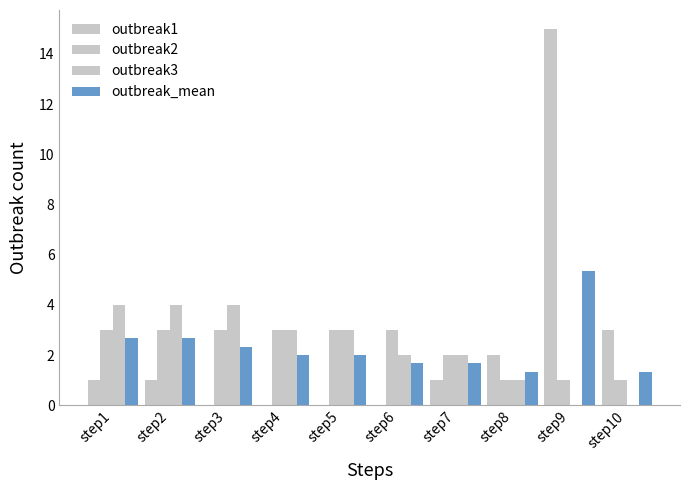

What is the value of the outbreak1 bar at the 2nd from the left?

1.0